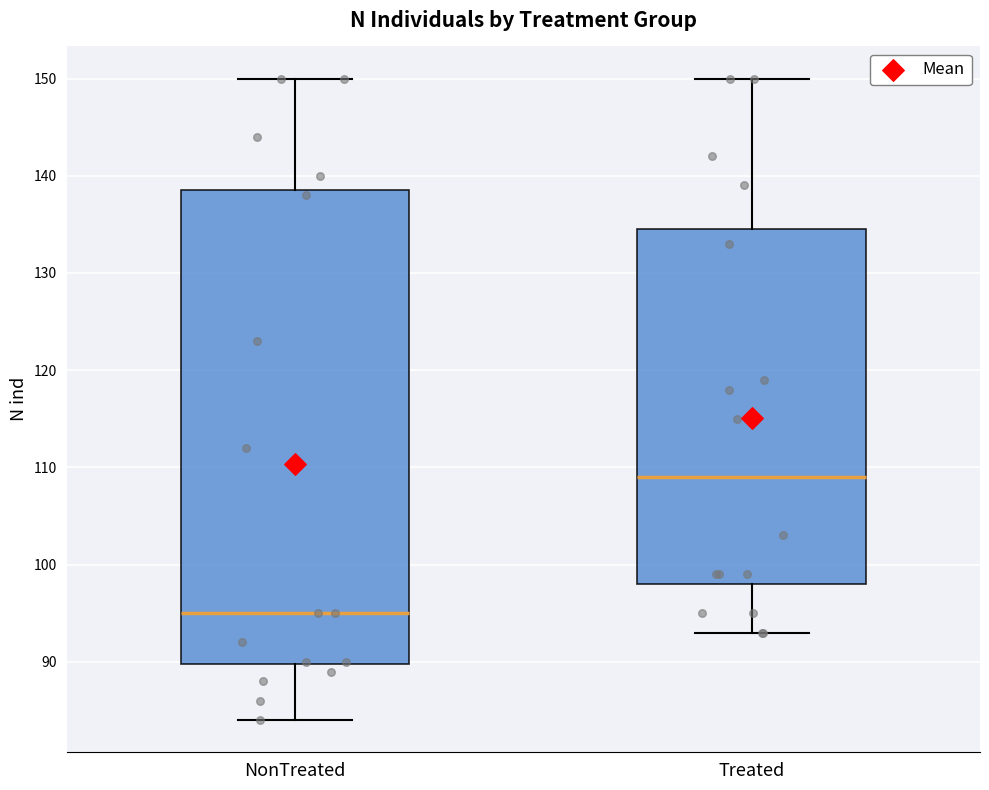

Where is the lower edge of the box for NonTreated on the y-axis? The values are not printed on the chart, so give them approximately, as read against the axis.

90